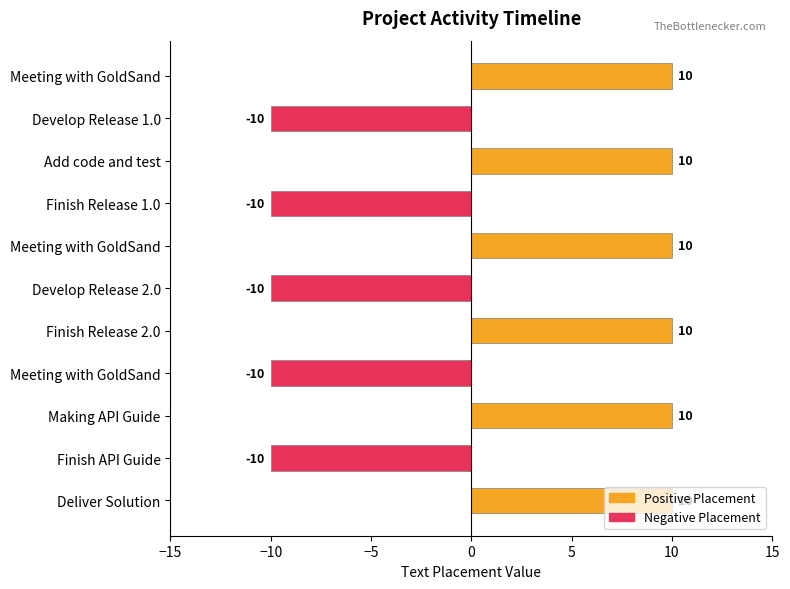

How many values are between -10 and 10?

11